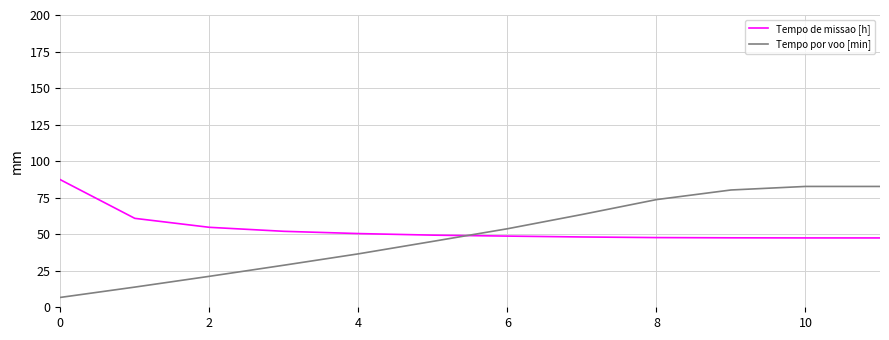

What is the smallest value displayed?

6.7